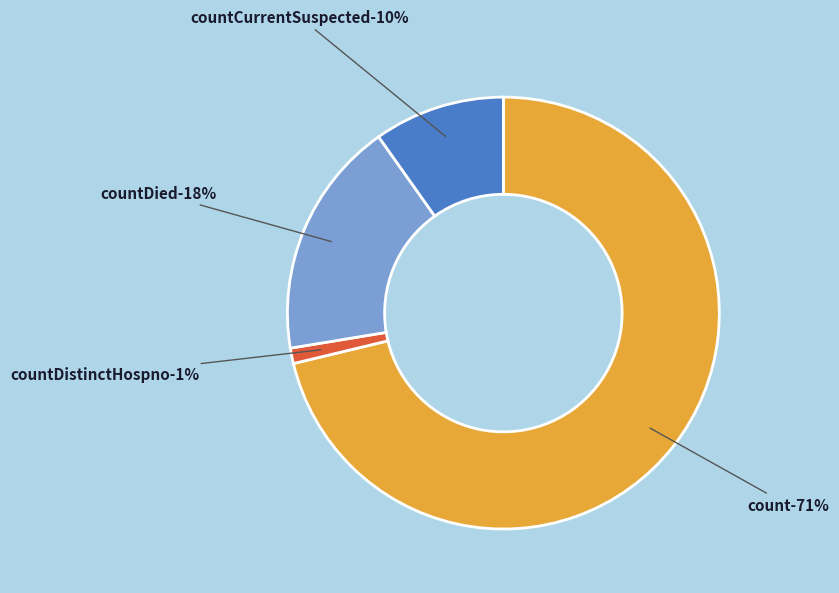

What is the total percentage of countDied and countCurrentSuspected?

27.6%